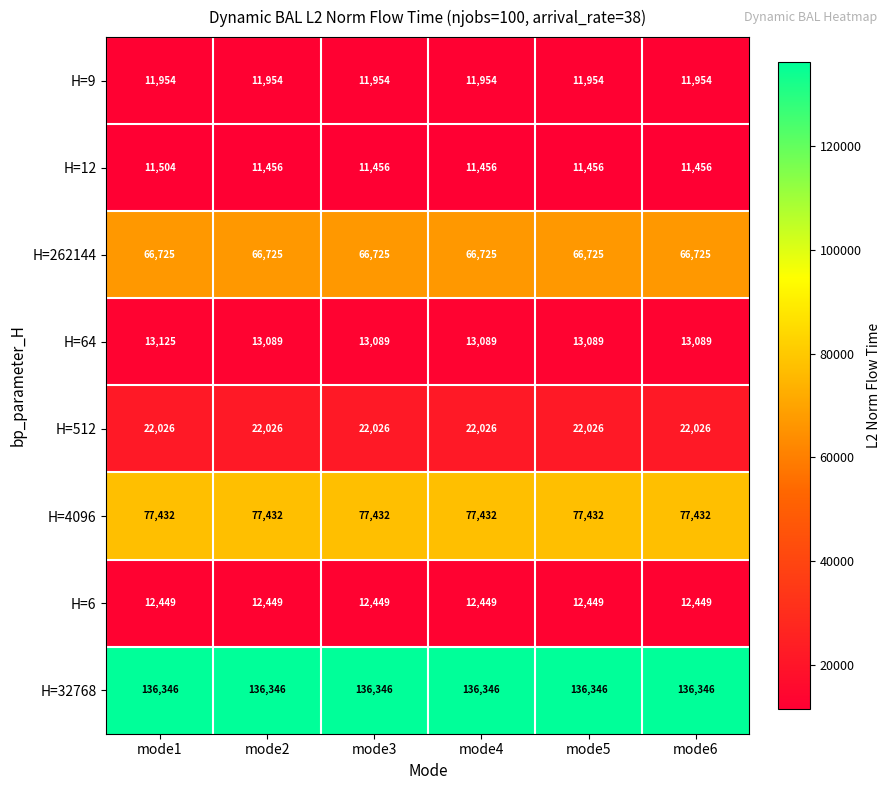

What is the total value across all series at mode5?

351477